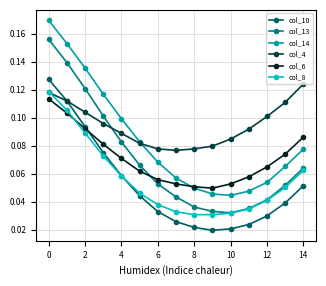

True or false: col_4 has more than 2 points higher than both neighbors.

False